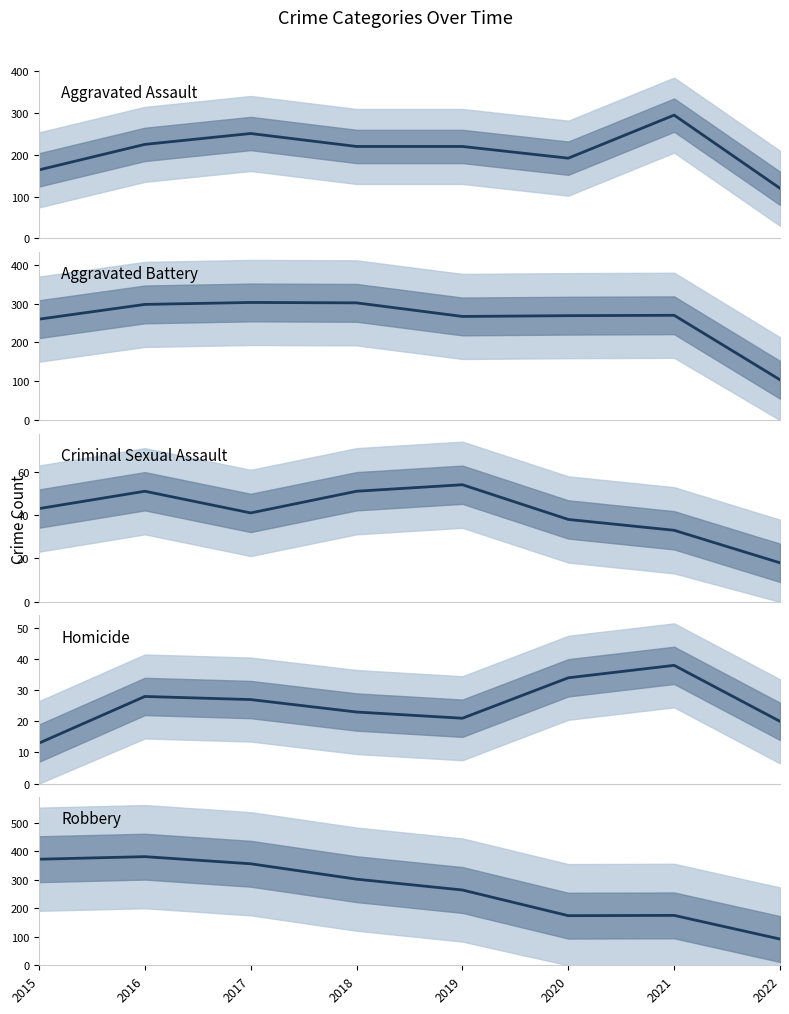

Rank the categories by Robbery value from highest to lowest.

2016, 2015, 2017, 2018, 2019, 2021, 2020, 2022